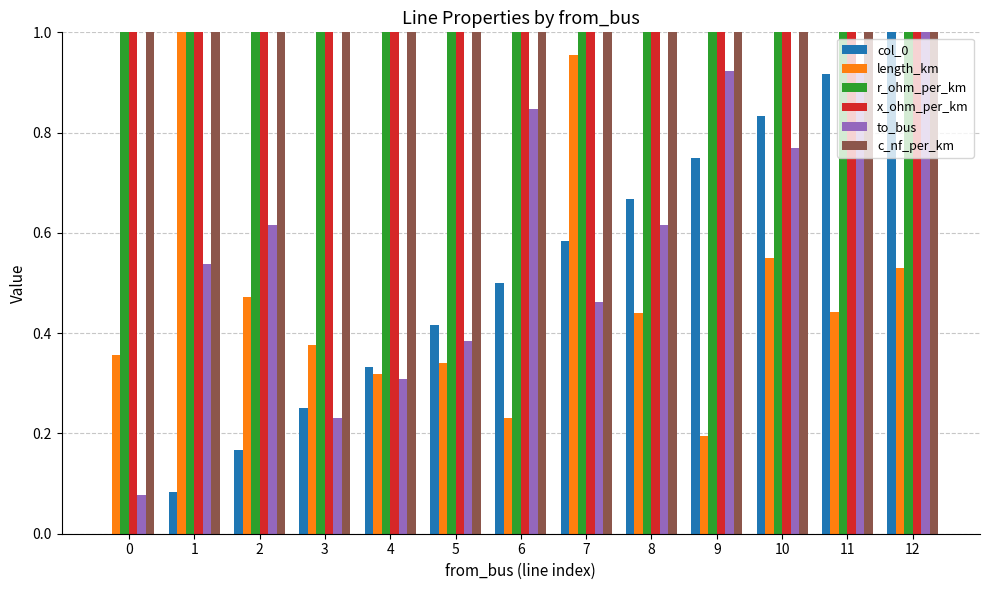

Is the value of r_ohm_per_km at 12 greater than the value of length_km at 4?

Yes